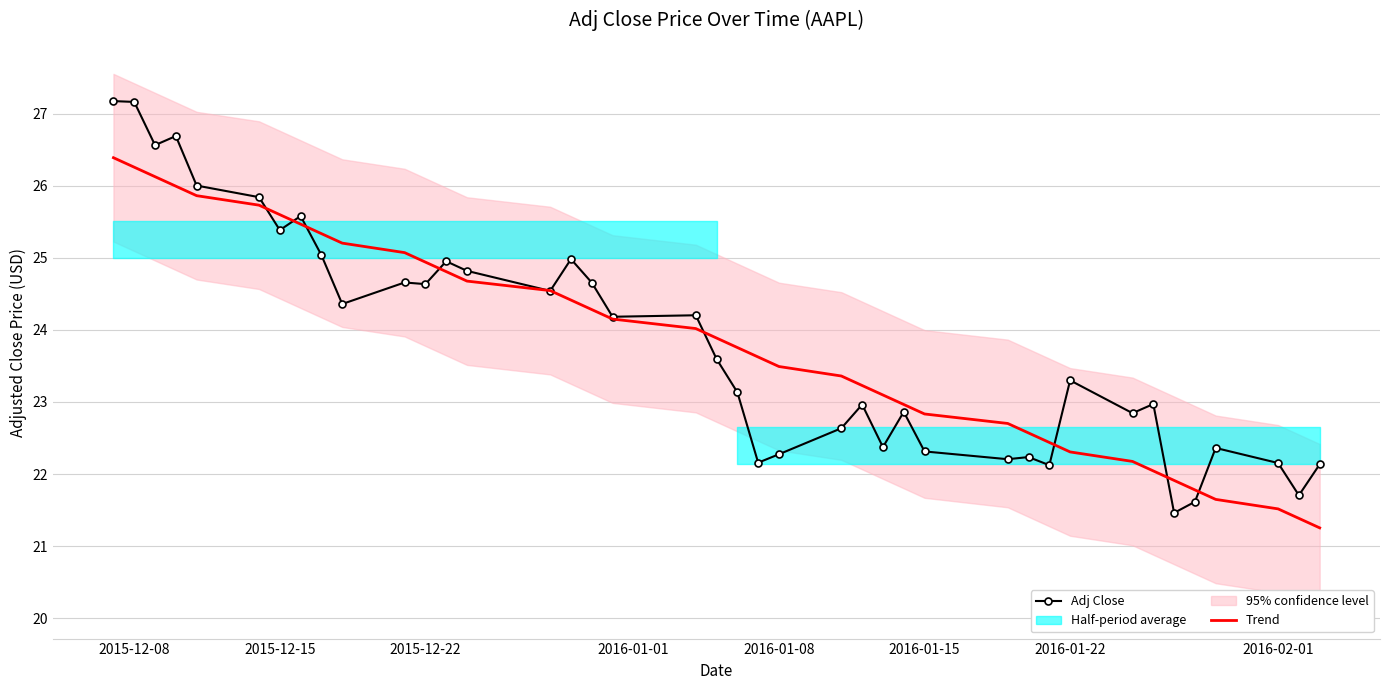

Is it true that Trend equals 11.1 at 2016-01-08?

False